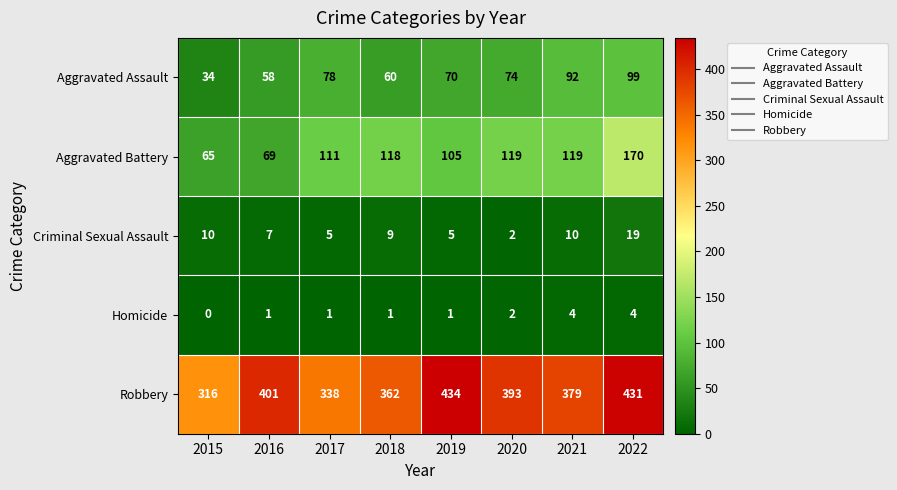

At which category does the chart reach its minimum across all series?

2015